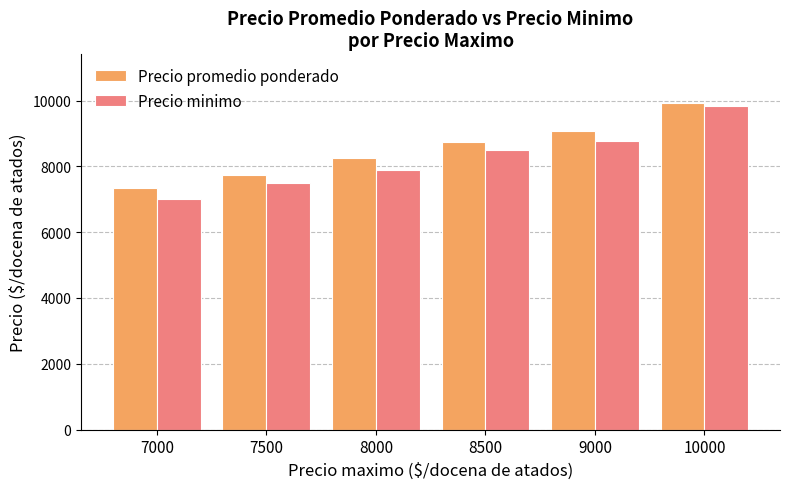

What is the difference between the maximum and minimum values in the Precio promedio ponderado series?

2576.5